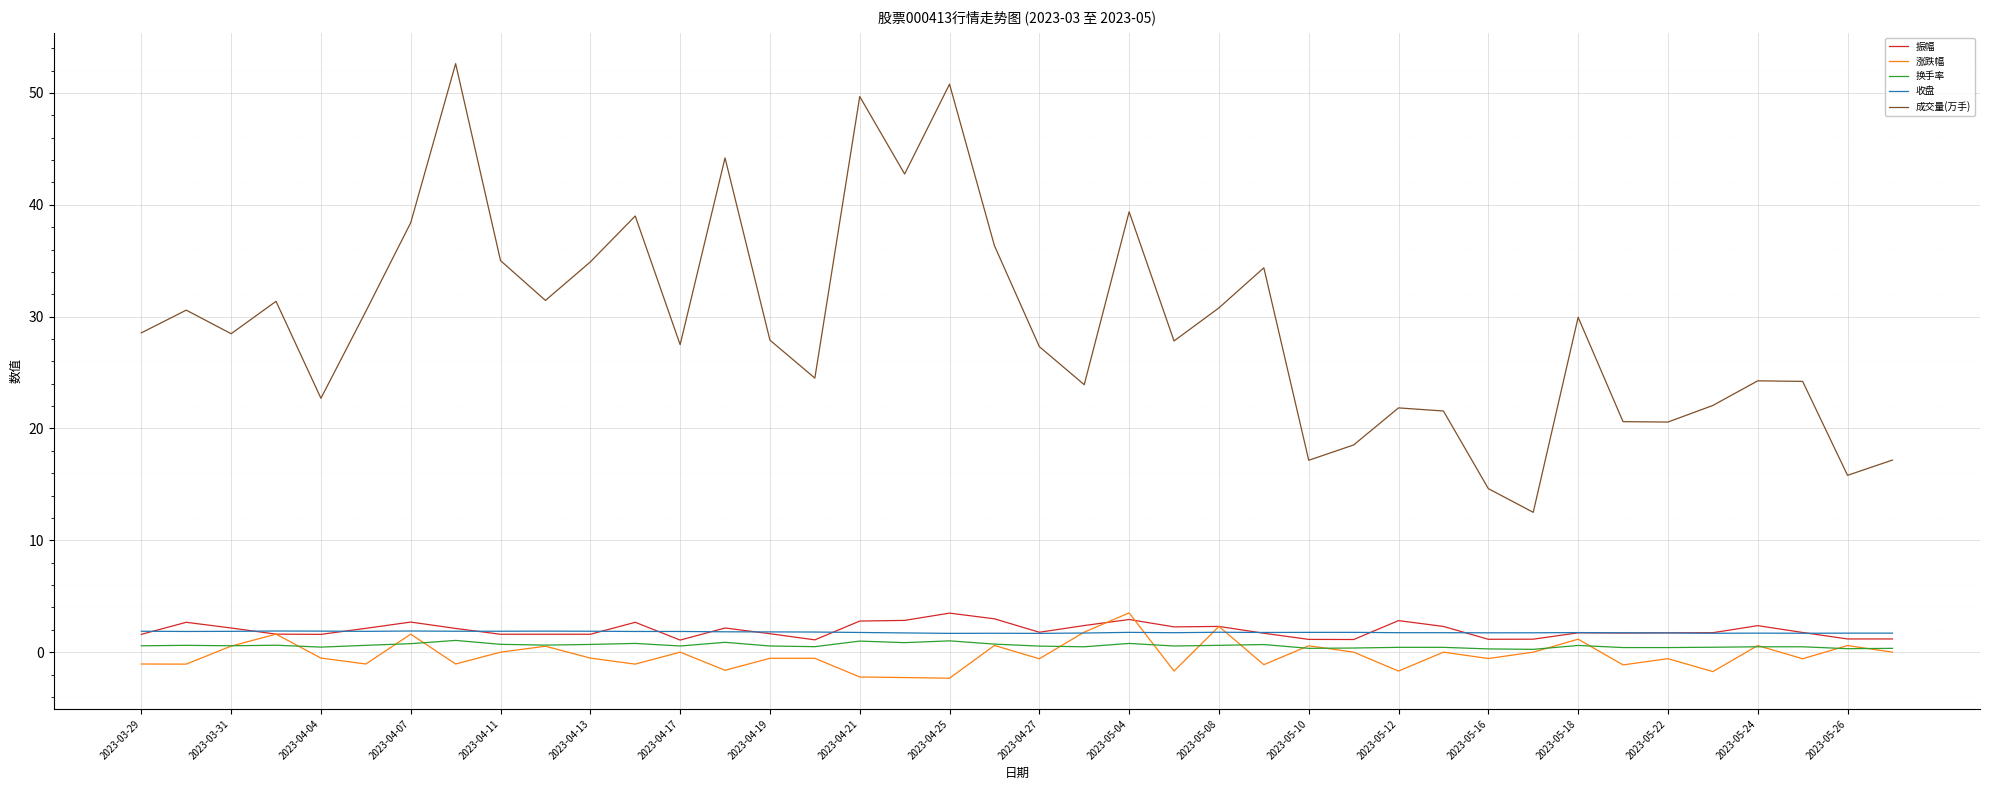

Which series has the widest spread of values?

成交量(万手)